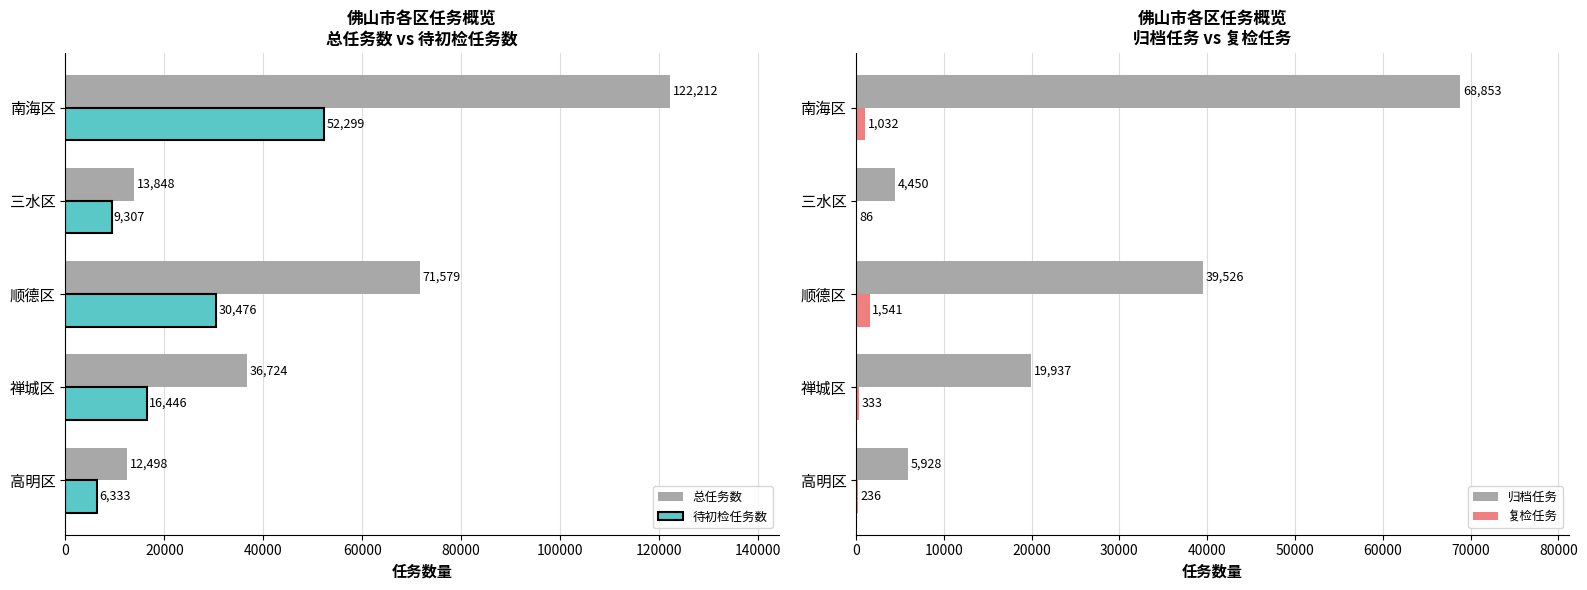

Are the bars grouped side by side (vs. stacked)?

Yes